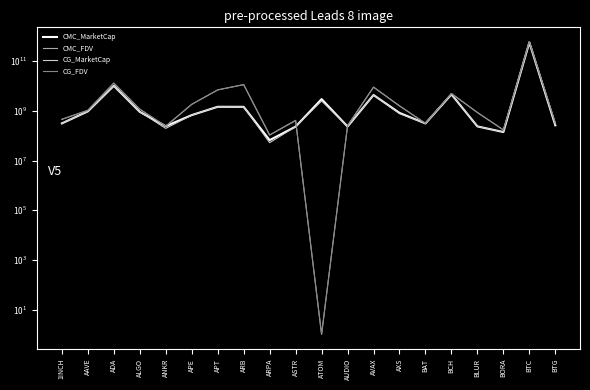

What is the label of the 9th point from the right?

AUDIO